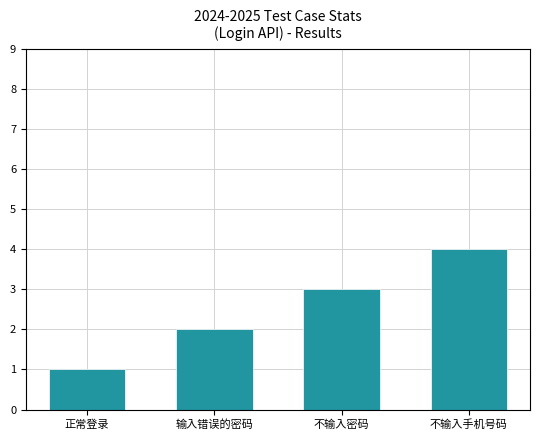

How many data points are less than 3?

2